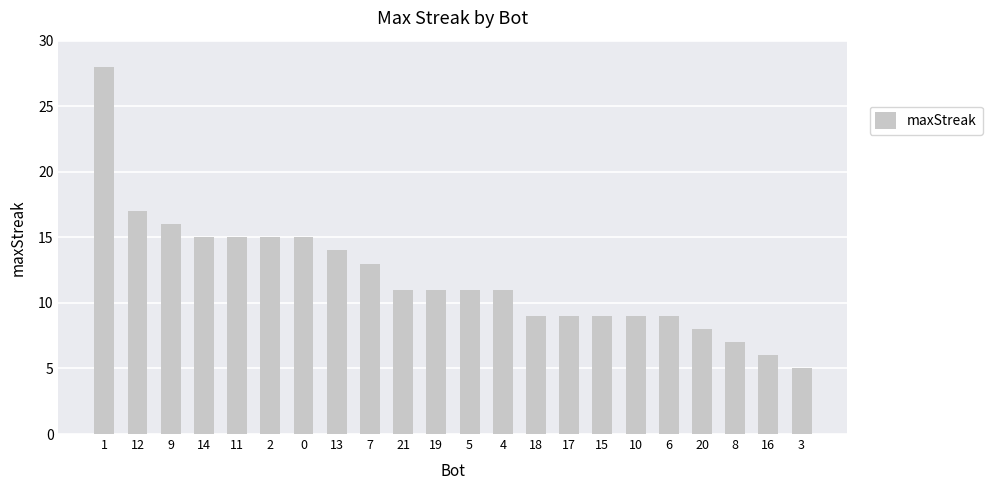

Which label corresponds to the smallest value in the chart?

3